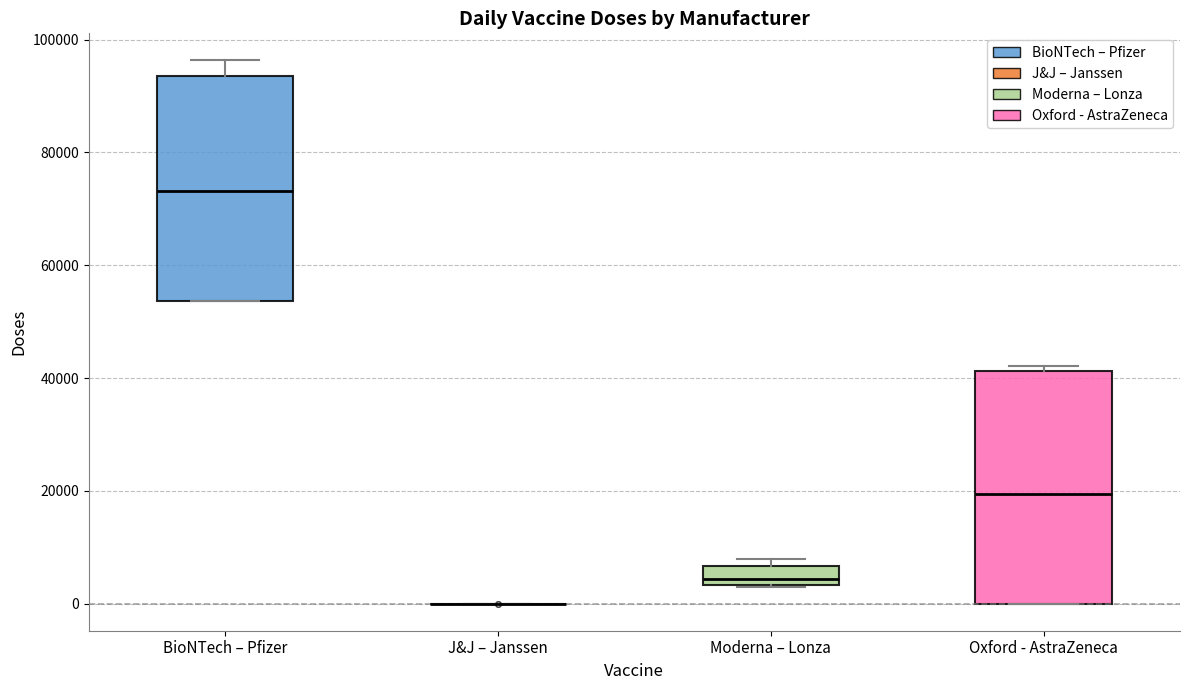

Reading left to right, transcribe this box plot: for each box, give where its median line is, the range the box spans, and where its two whiskers end, as read against the y-axis. The values are not printed on the chart, so give them approximately, as read against the axis.

BioNTech – Pfizer: median 74000, box 54000 to 94000, whiskers 54000 to 96000
J&J – Janssen: box collapsed to a line at 0, whiskers 0 to 0
Moderna – Lonza: median 4000 (just above the box's lower edge), box 4000 to 6000, whiskers 2000 to 8000
Oxford - AstraZeneca: median 20000, box 0 to 42000, whiskers 0 to 42000 (just above the box's upper edge)